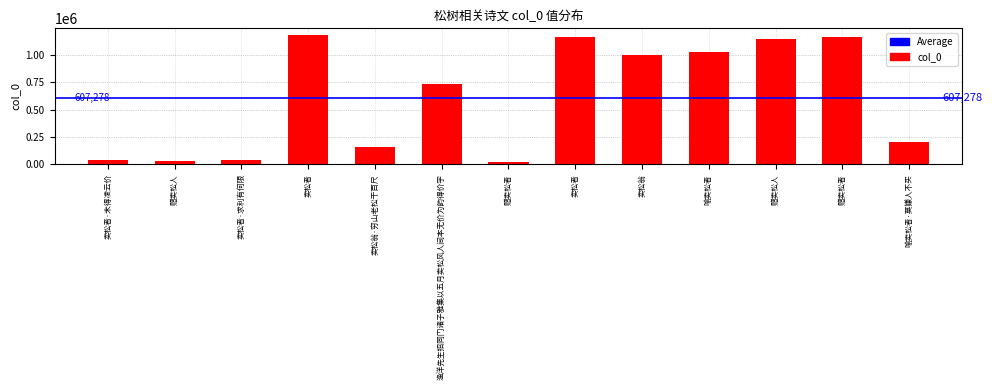

What is the change in value from 赠卖松人 to 卖松翁·穷山老松干百尺?

+131110